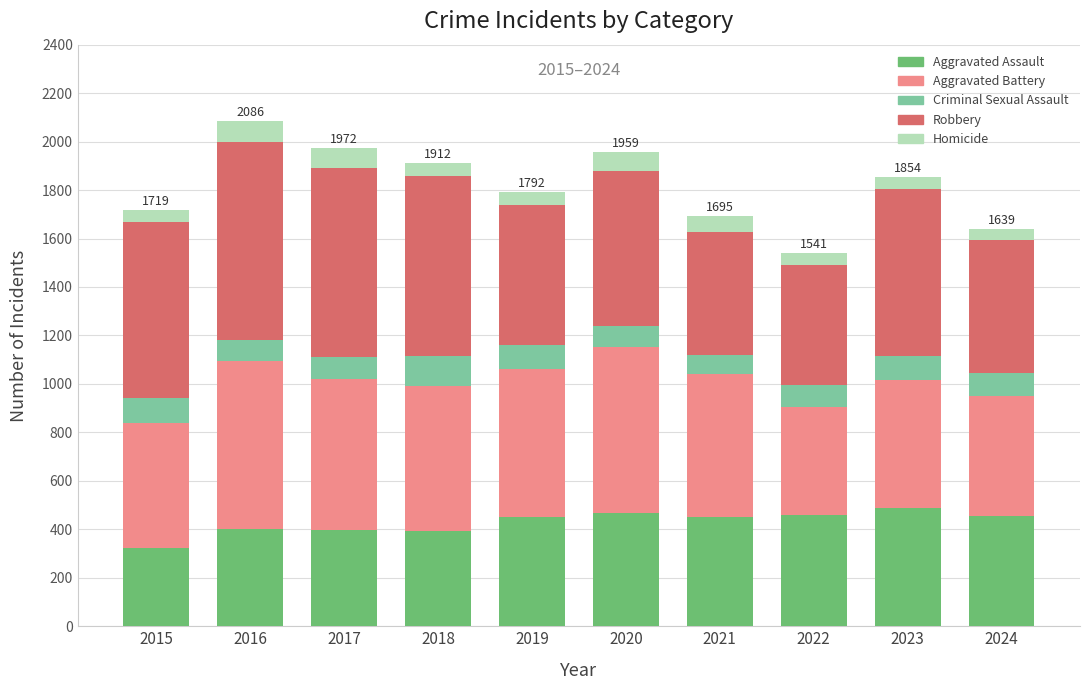

How many data points does each series have?

10